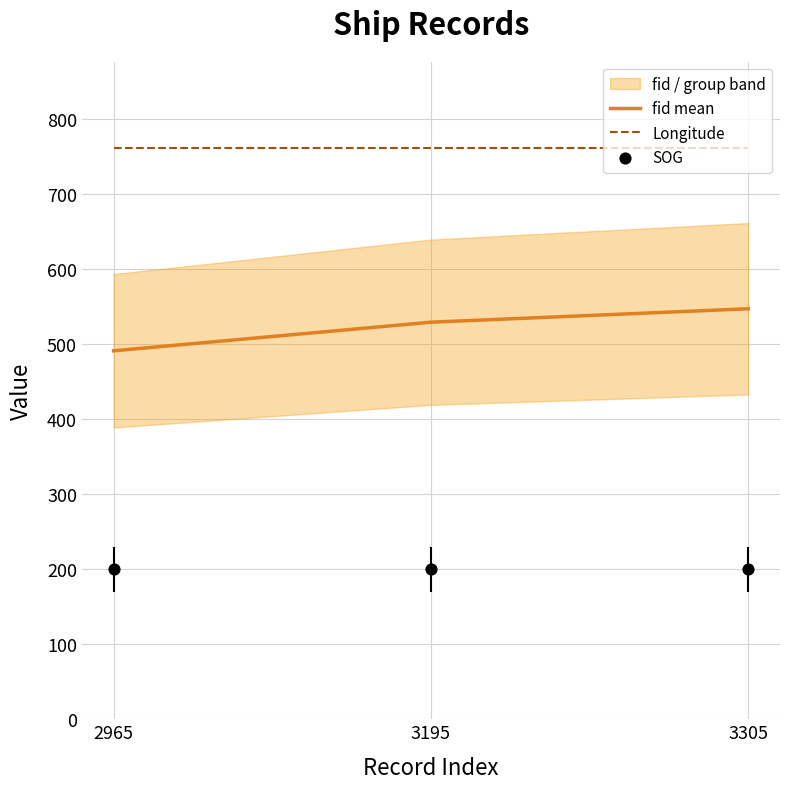

At which category is the sum across all series the highest?

3305